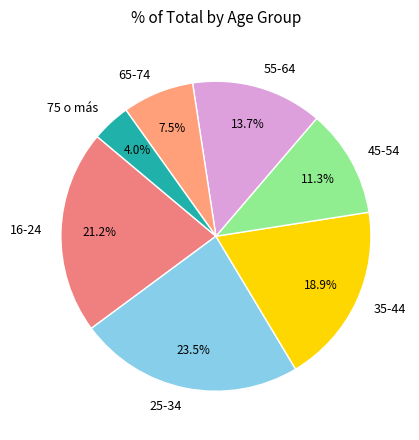

Does 45-54 account for over 50% of the chart?

No